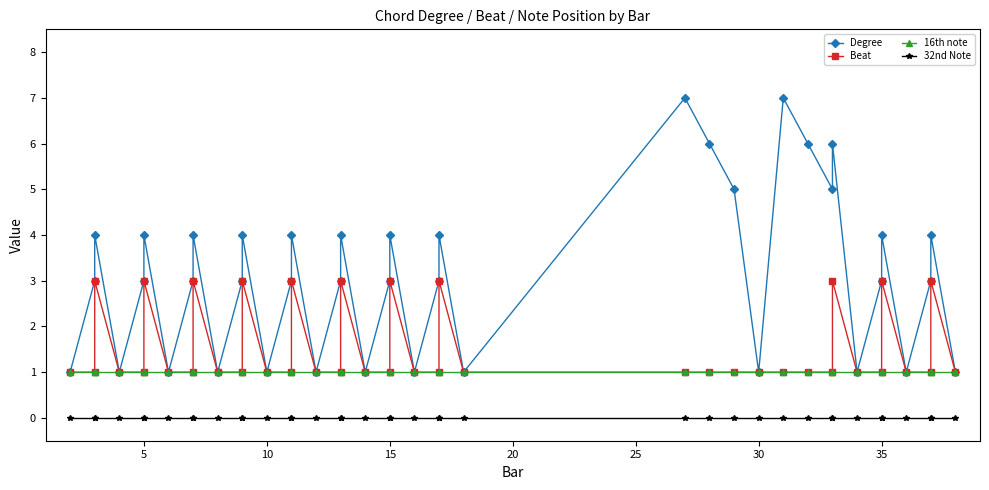

Which series has the widest spread of values?

Degree